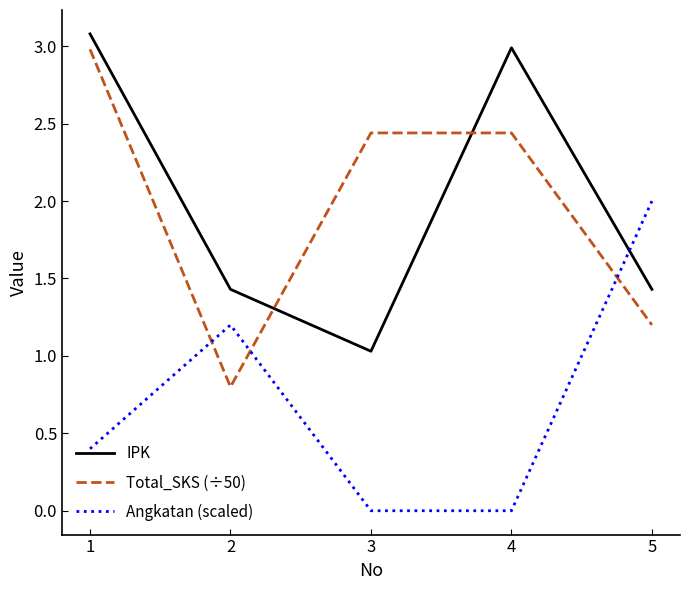

Between which two adjacent categories do IPK and Total_SKS (÷50) first intersect?

2 and 3